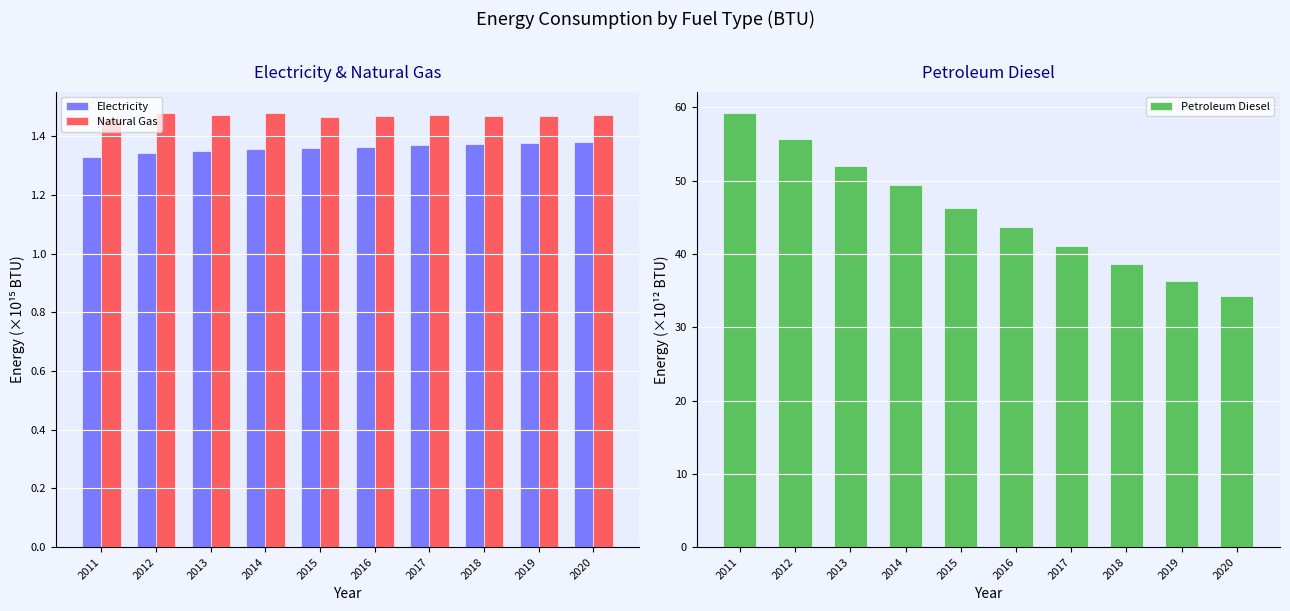

At how many categories does at least one series exceed 52?

3